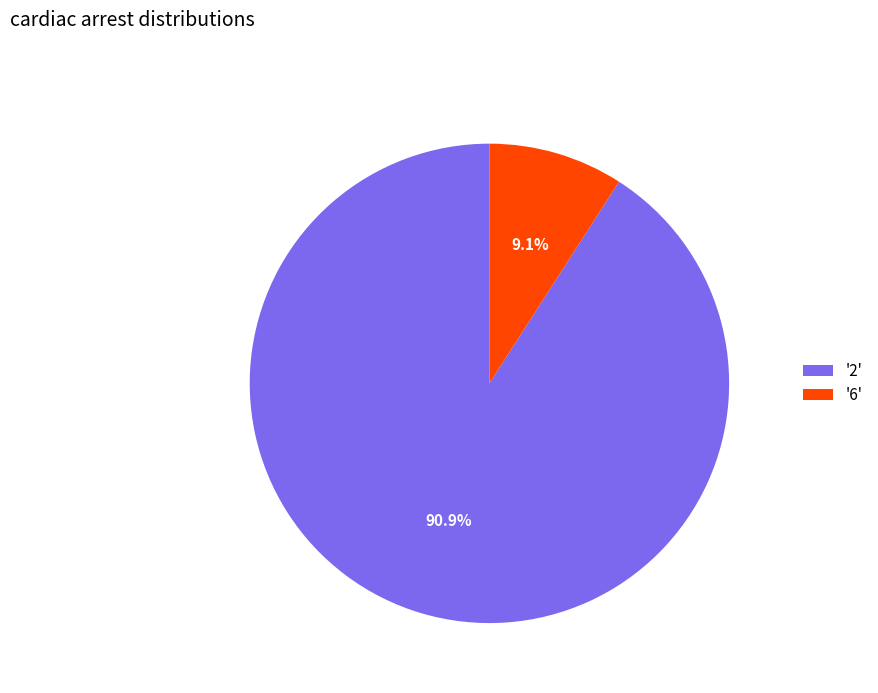

Is the sum of '2' and '6' greater than half?

Yes